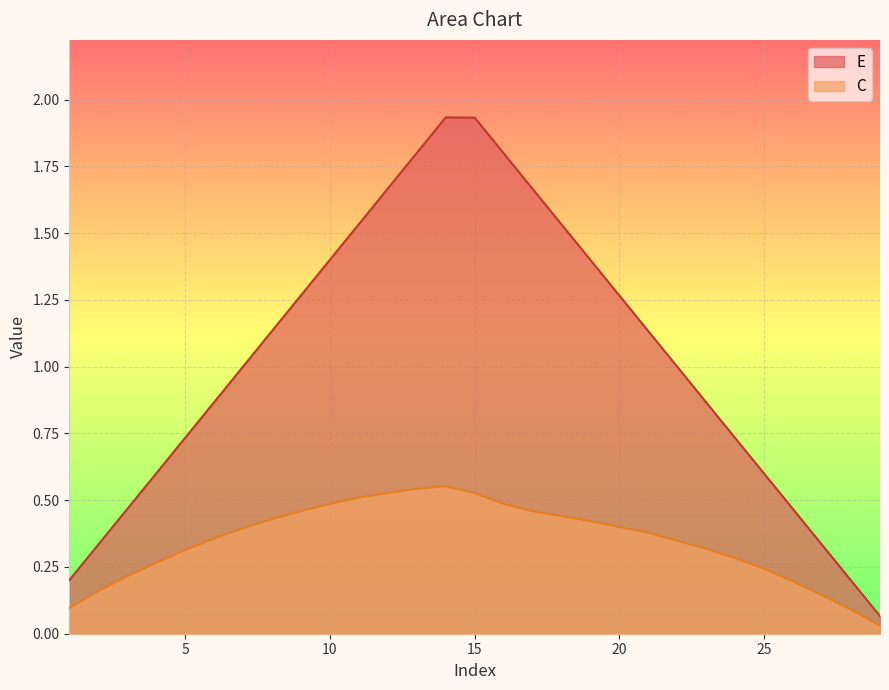

Reading left to right, extract all data points from this chart.

E: 1=0.2	2=0.3	3=0.5	4=0.6	5=0.7	6=0.9	7=1.0	8=1.1	9=1.3	10=1.4	11=1.5	12=1.7	13=1.8	14=1.9	15=1.9	16=1.8	17=1.7	18=1.5	19=1.4	20=1.3	21=1.1	22=1.0	23=0.9	24=0.7	25=0.6	26=0.5	27=0.3	28=0.2	29=0.1
C: 1=0.1	2=0.2	3=0.2	4=0.3	5=0.3	6=0.4	7=0.4	8=0.4	9=0.5	10=0.5	11=0.5	12=0.5	13=0.5	14=0.6	15=0.5	16=0.5	17=0.5	18=0.4	19=0.4	20=0.4	21=0.4	22=0.3	23=0.3	24=0.3	25=0.2	26=0.2	27=0.1	28=0.1	29=0.0